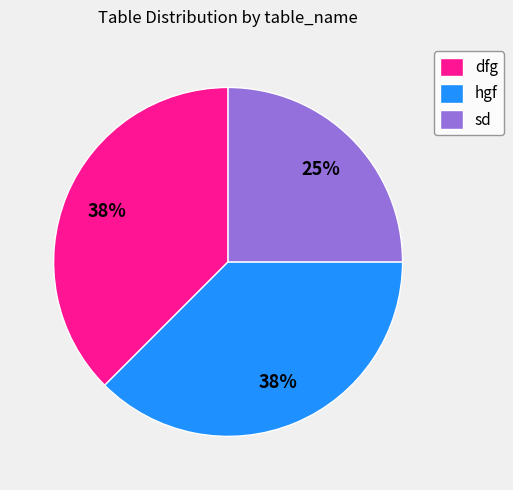

Which category has the smallest portion of the pie?

sd